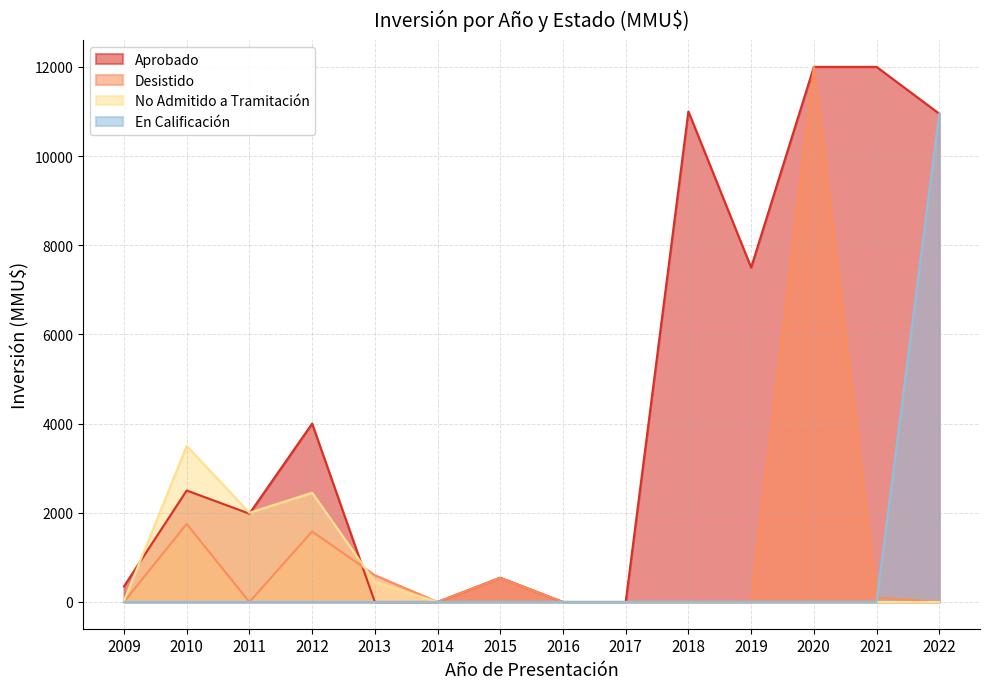

How many times do Desistido and En Calificación cross each other?

1